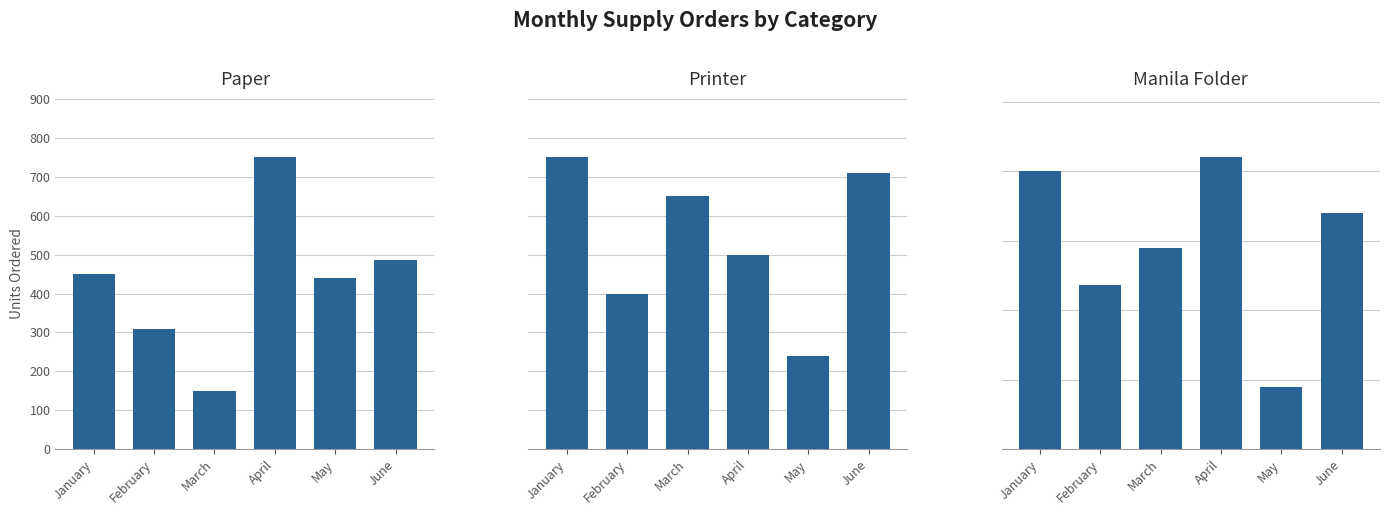

Which series changed the most between February and April?

Paper